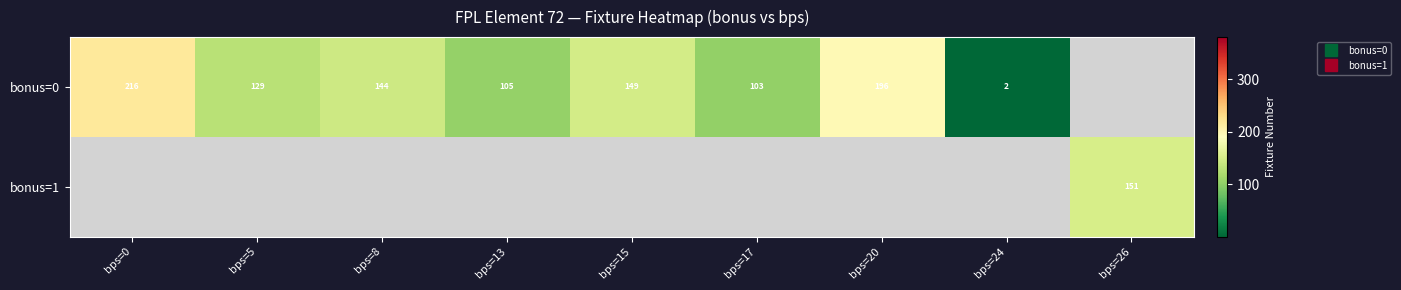

What is the minimum value shown in the chart?

2.0